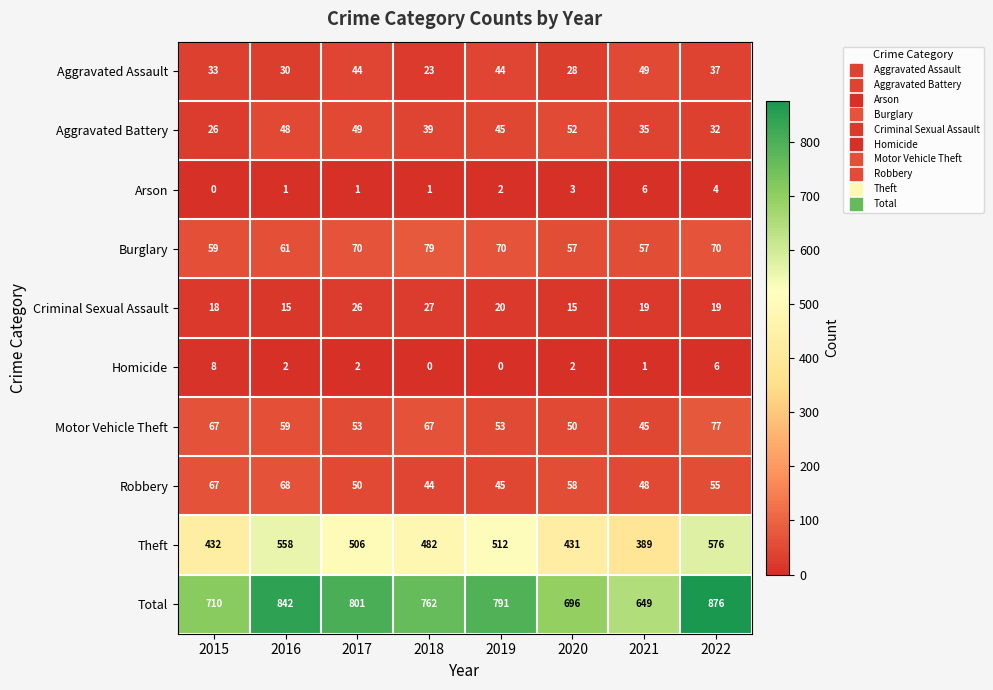

At which label does Total reach its minimum?

2021